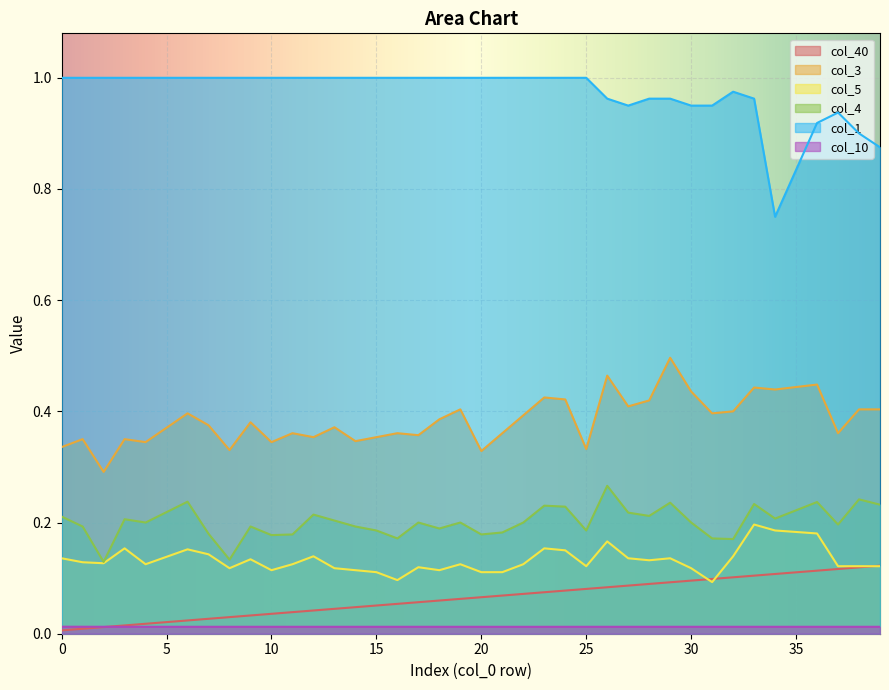

True or false: col_4 and col_5 intersect in this chart.

False